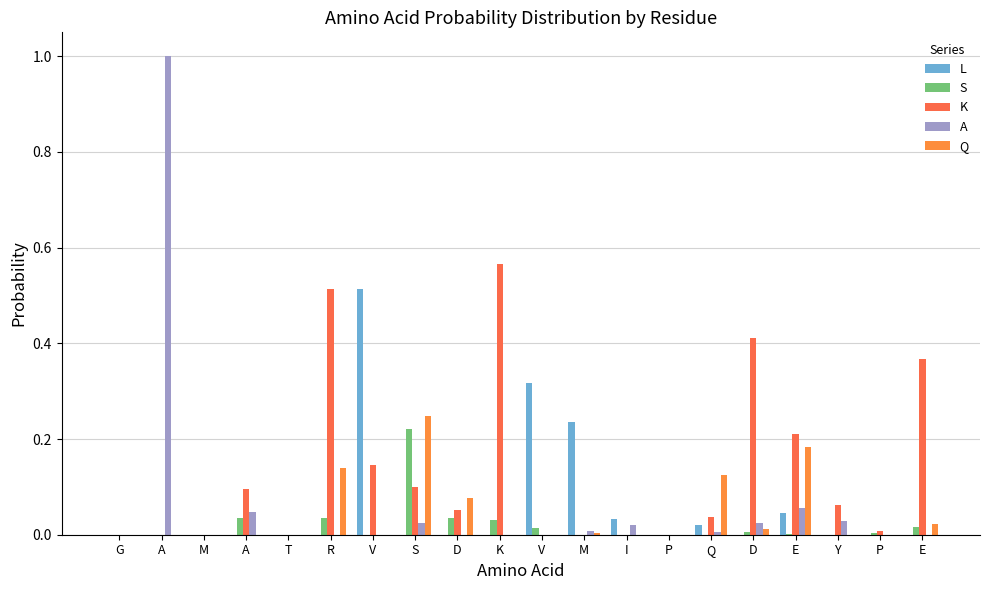

How many distinct data groups are displayed?

5